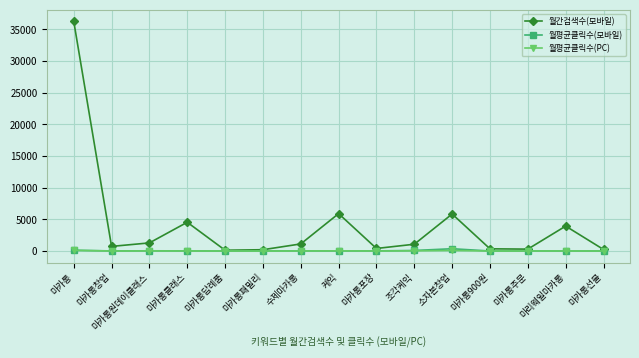

What is the difference between the second highest and second lowest values in the 월평균클릭수(PC) series?

85.3